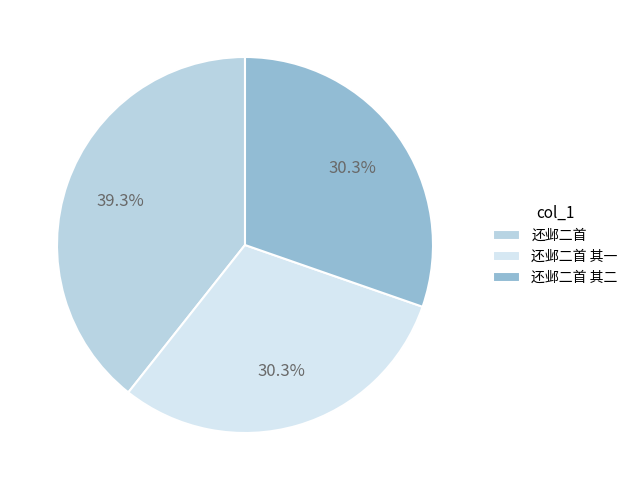

What percentage is the 还邺二首 slice, to the nearest percent?

39%